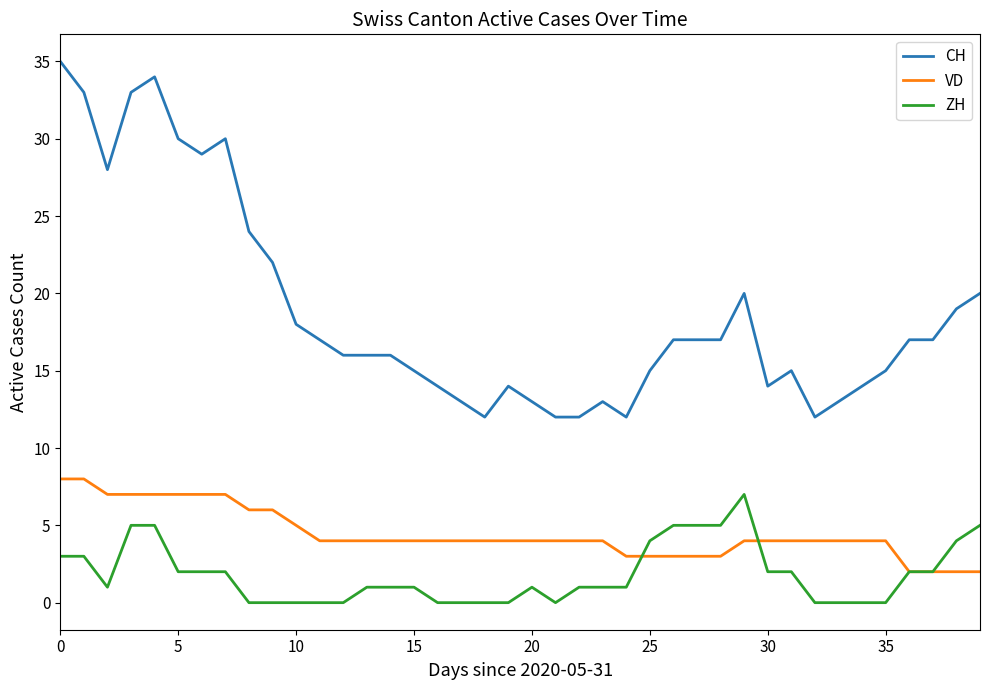

Which series has the largest total across all categories?

CH